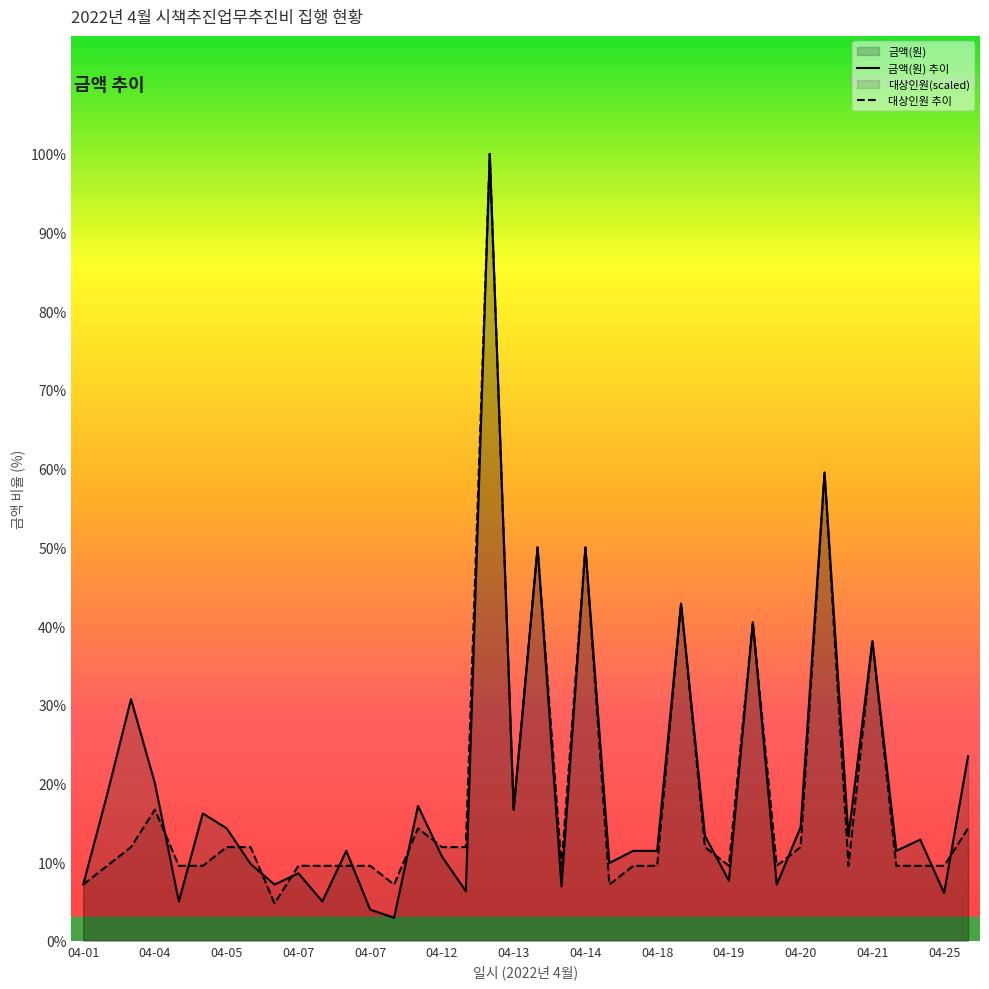

Does the chart display data point markers on the line(s)?

No